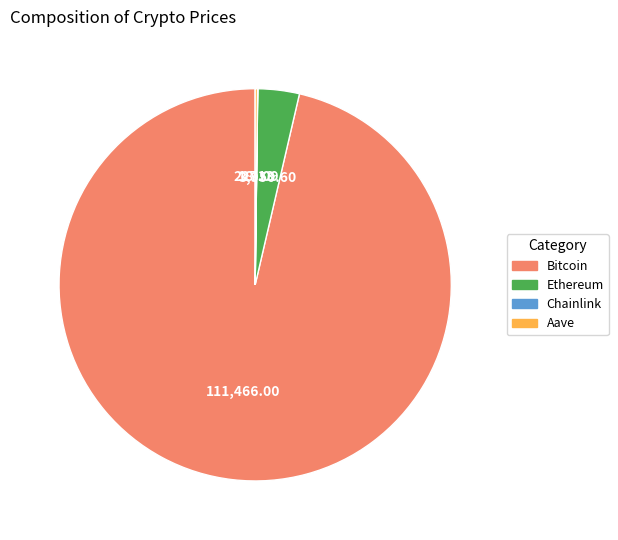

Between Ethereum and Bitcoin, which is larger?

Bitcoin